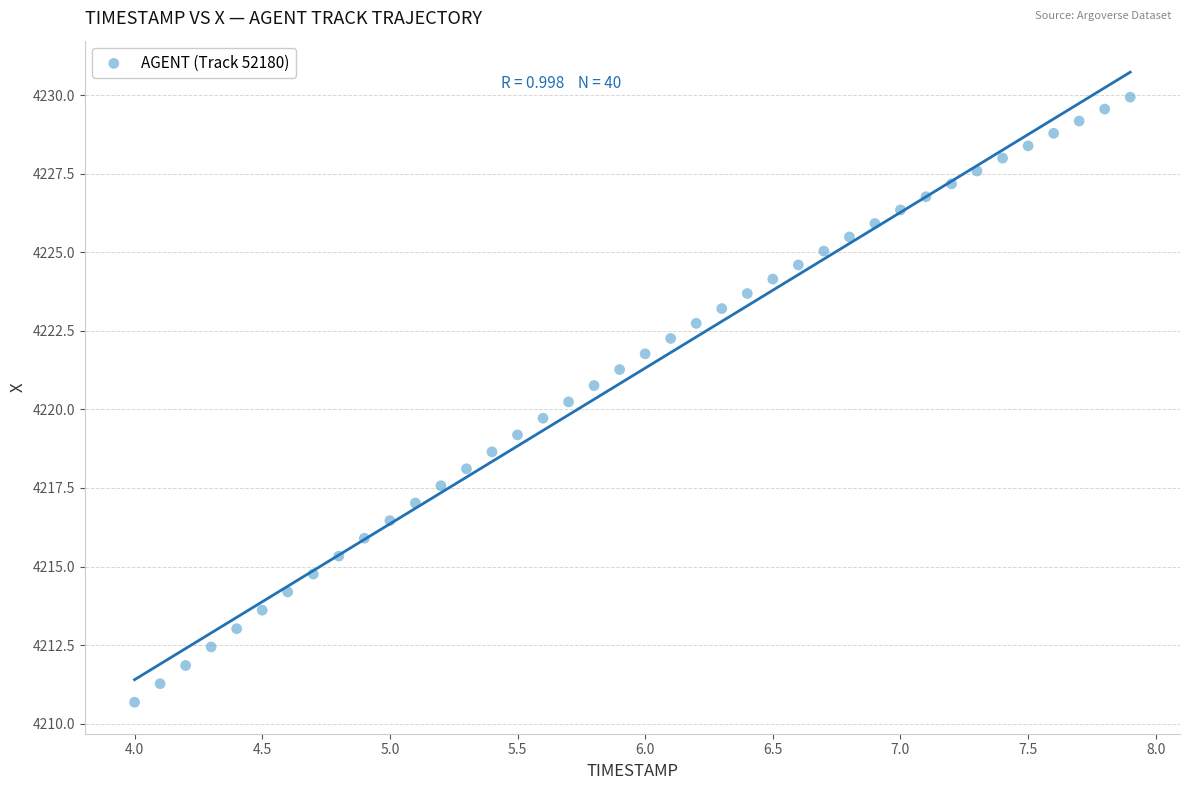

What is the range of X values (max minus min)?

3.9